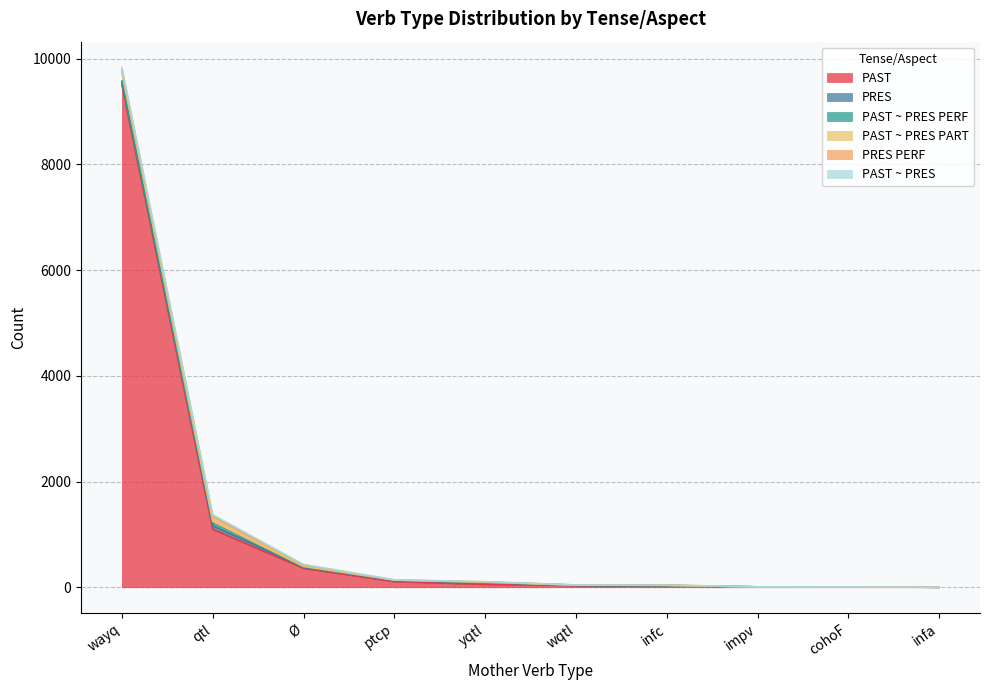

At which category is the sum across all series the highest?

wayq